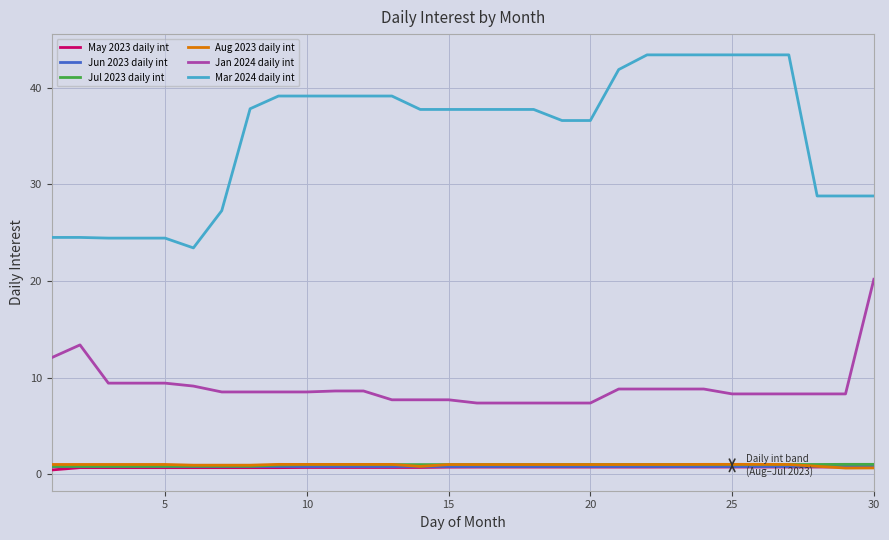

True or false: Jul 2023 daily int and Jan 2024 daily int cross at least once.

False